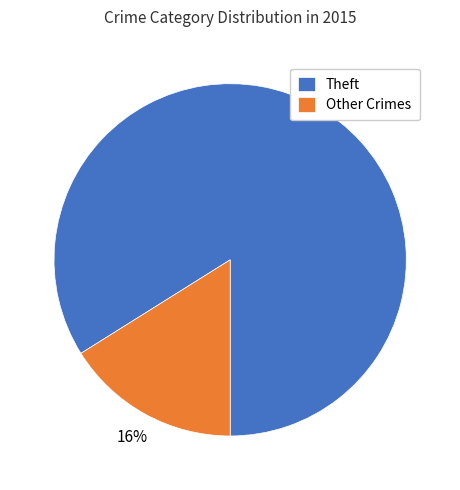

Count the number of slices in the pie.

2